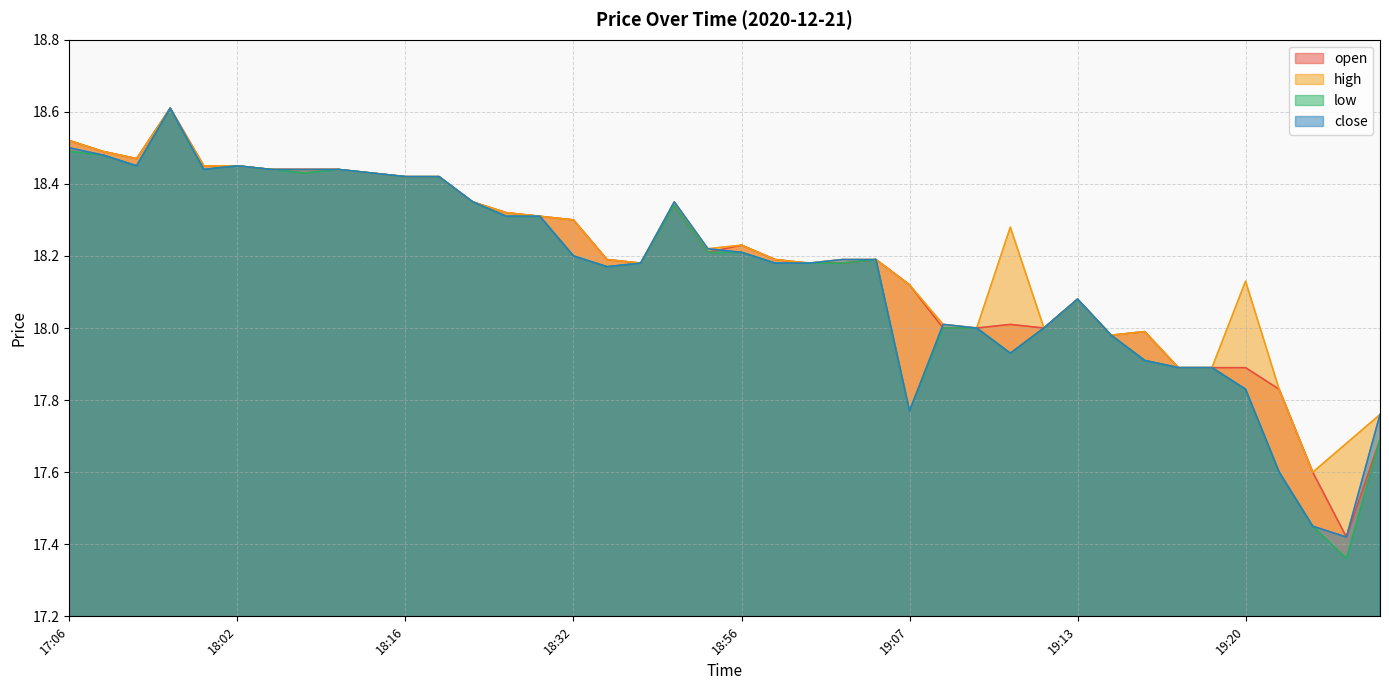

Reading right to left, extract all data points from this chart.

open: 17.7	17.4	17.6	17.8	17.9	17.9	17.9	18.0	18.0	18.1	18.0	18.0	18.0	18.0	18.1	18.2	18.2	18.2	18.2	18.2	18.2	18.3	18.2	18.2	18.3	18.3	18.3	18.4	18.4	18.4	18.4	18.4	18.4	18.4	18.4	18.4	18.6	18.5	18.5	18.5
high: 17.8	17.7	17.6	17.8	18.1	17.9	17.9	18.0	18.0	18.1	18.0	18.3	18.0	18.0	18.1	18.2	18.2	18.2	18.2	18.2	18.2	18.4	18.2	18.2	18.3	18.3	18.3	18.4	18.4	18.4	18.4	18.4	18.4	18.4	18.4	18.4	18.6	18.5	18.5	18.5
low: 17.7	17.4	17.4	17.6	17.8	17.9	17.9	17.9	18.0	18.1	18.0	17.9	18.0	18.0	17.8	18.2	18.2	18.2	18.2	18.2	18.2	18.3	18.2	18.2	18.2	18.3	18.3	18.4	18.4	18.4	18.4	18.4	18.4	18.4	18.4	18.4	18.6	18.4	18.5	18.5
close: 17.8	17.4	17.4	17.6	17.8	17.9	17.9	17.9	18.0	18.1	18.0	17.9	18.0	18.0	17.8	18.2	18.2	18.2	18.2	18.2	18.2	18.4	18.2	18.2	18.2	18.3	18.3	18.4	18.4	18.4	18.4	18.4	18.4	18.4	18.4	18.4	18.6	18.4	18.5	18.5